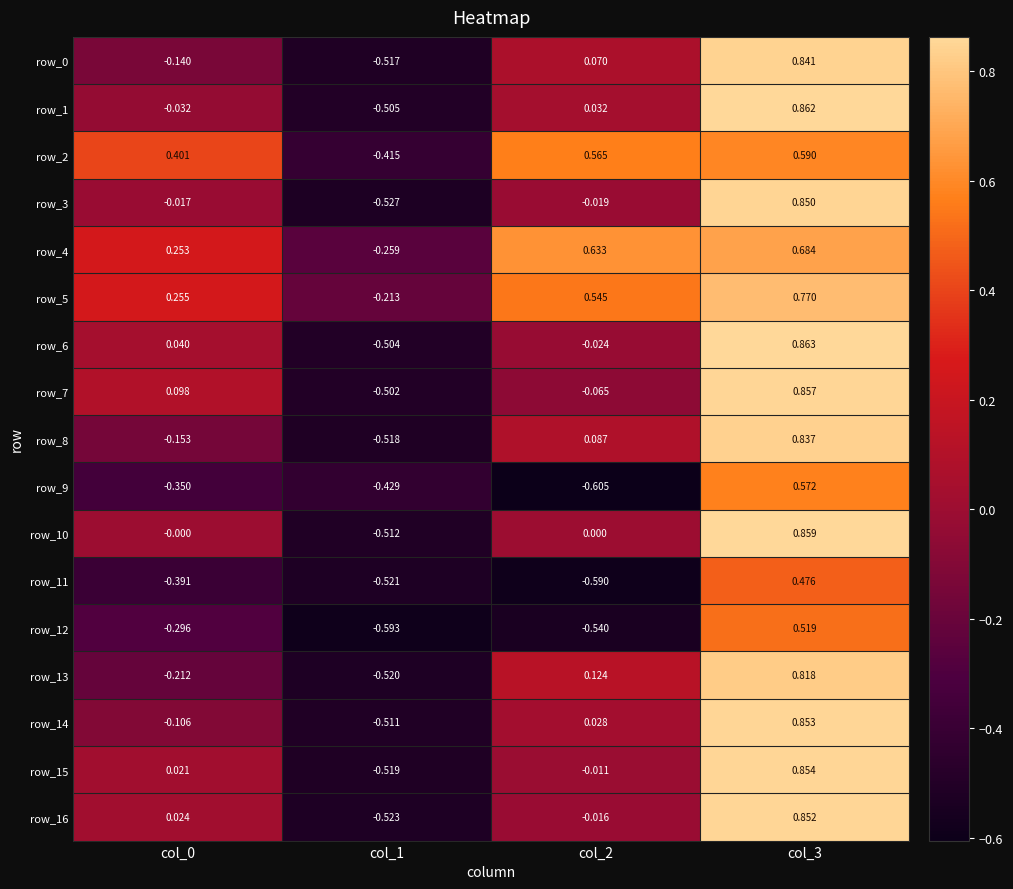

Reading left to right, what are all the values shown in this chart?

row_0: -0.1	-0.5	0.1	0.8
row_1: -0.0	-0.5	0.0	0.9
row_2: 0.4	-0.4	0.6	0.6
row_3: -0.0	-0.5	-0.0	0.8
row_4: 0.3	-0.3	0.6	0.7
row_5: 0.3	-0.2	0.5	0.8
row_6: 0.0	-0.5	-0.0	0.9
row_7: 0.1	-0.5	-0.1	0.9
row_8: -0.2	-0.5	0.1	0.8
row_9: -0.3	-0.4	-0.6	0.6
row_10: -0.0	-0.5	0.0	0.9
row_11: -0.4	-0.5	-0.6	0.5
row_12: -0.3	-0.6	-0.5	0.5
row_13: -0.2	-0.5	0.1	0.8
row_14: -0.1	-0.5	0.0	0.9
row_15: 0.0	-0.5	-0.0	0.9
row_16: 0.0	-0.5	-0.0	0.9